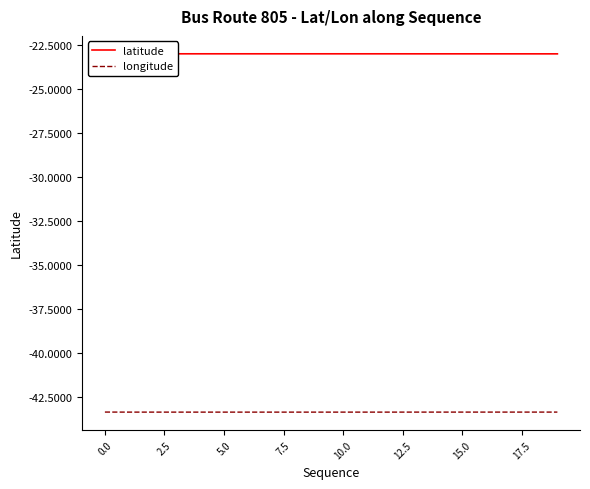

At how many categories does at least one series exceed -33?

20